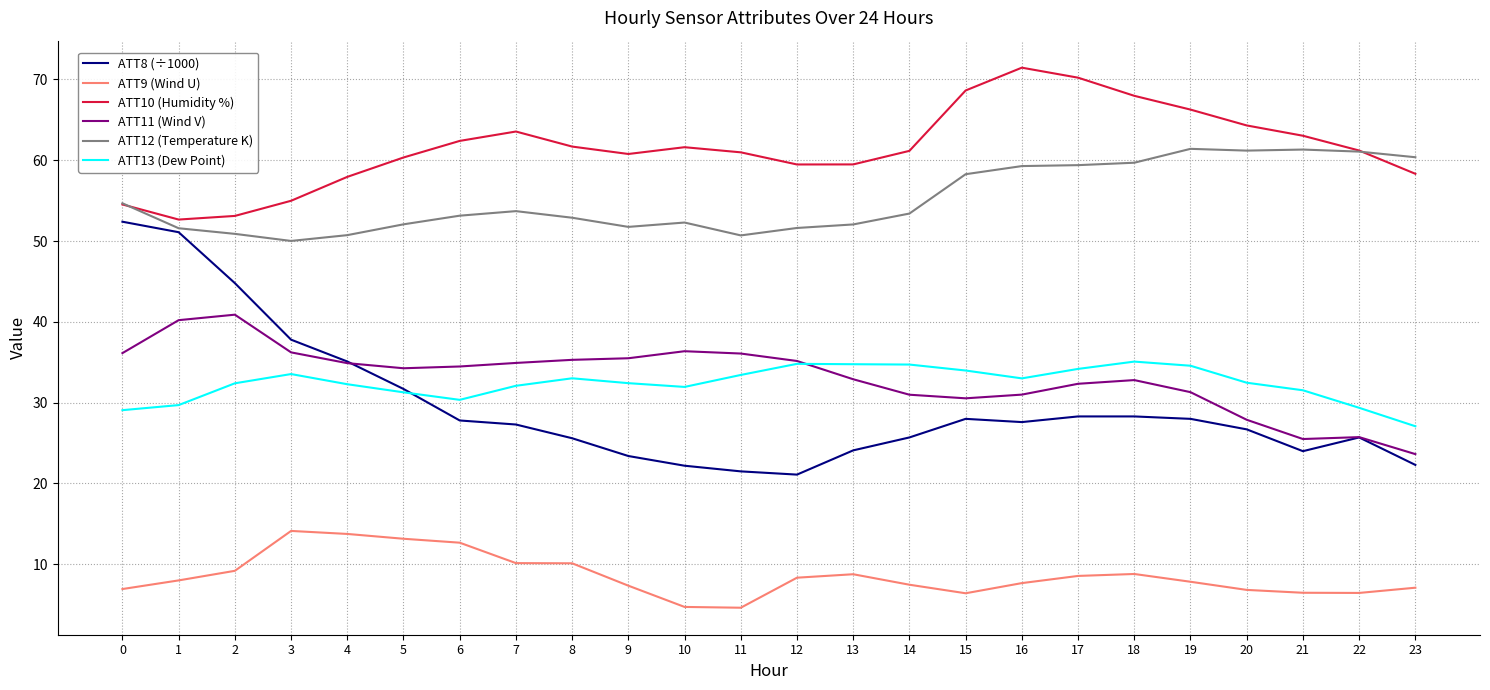

True or false: ATT8 (÷1000) and ATT9 (Wind U) intersect in this chart.

False